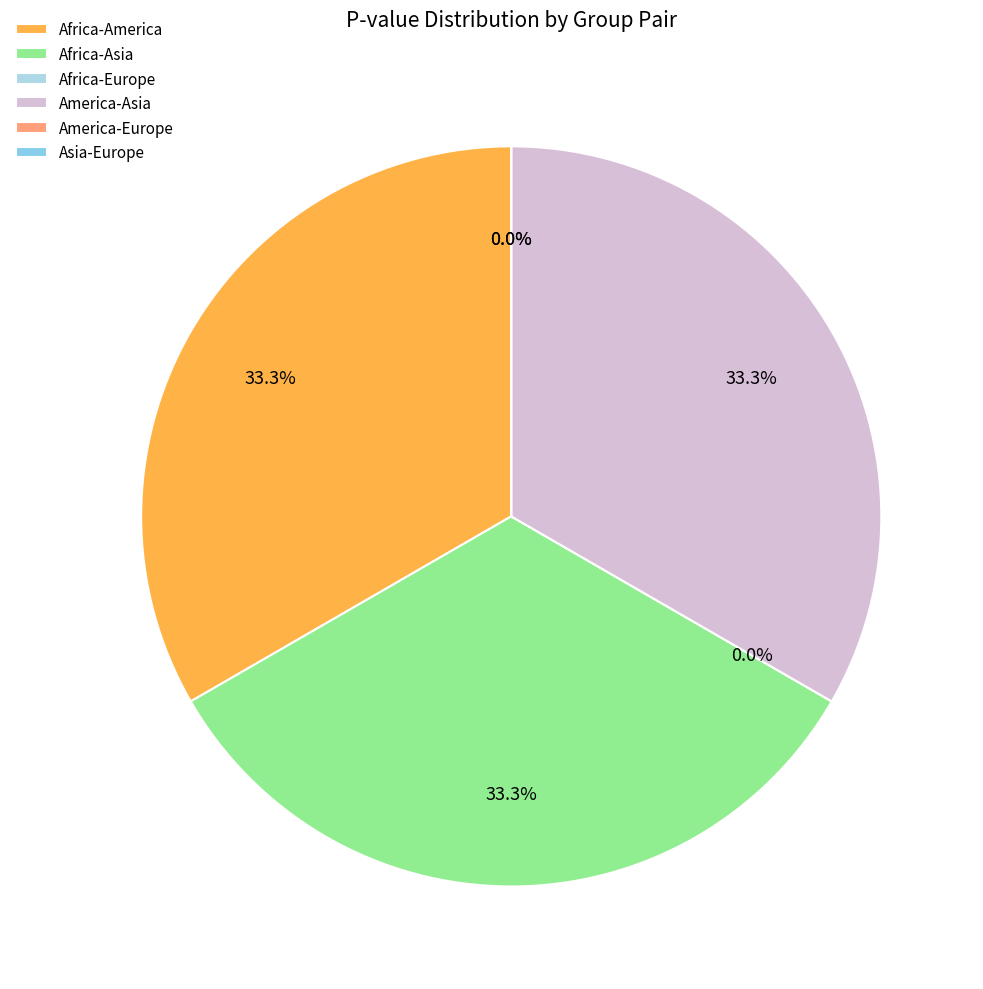

To the nearest percent, what is the difference between the largest and smallest slice percentages?

33%